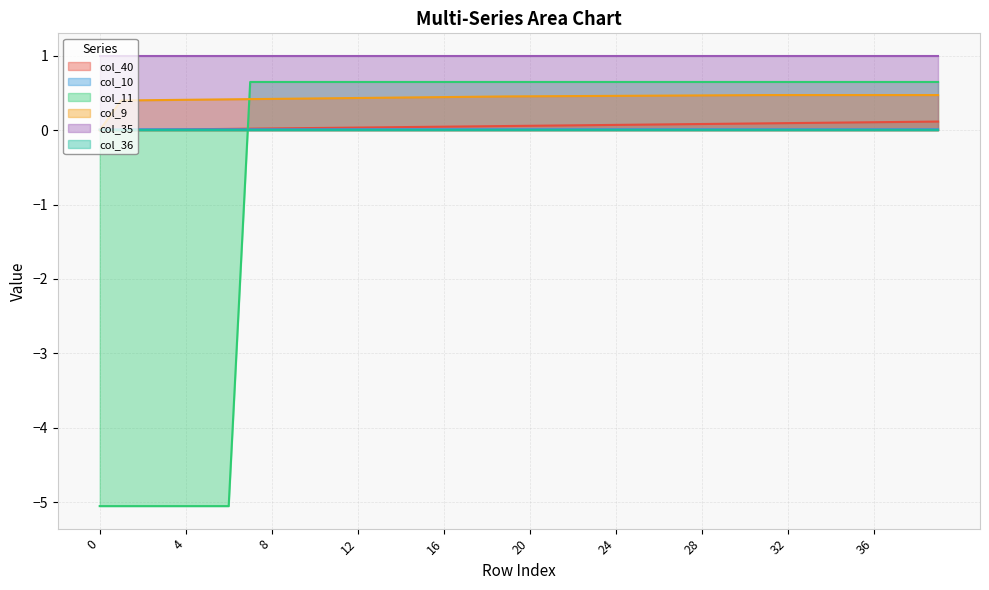

What is the minimum value shown in the chart?

-5.1